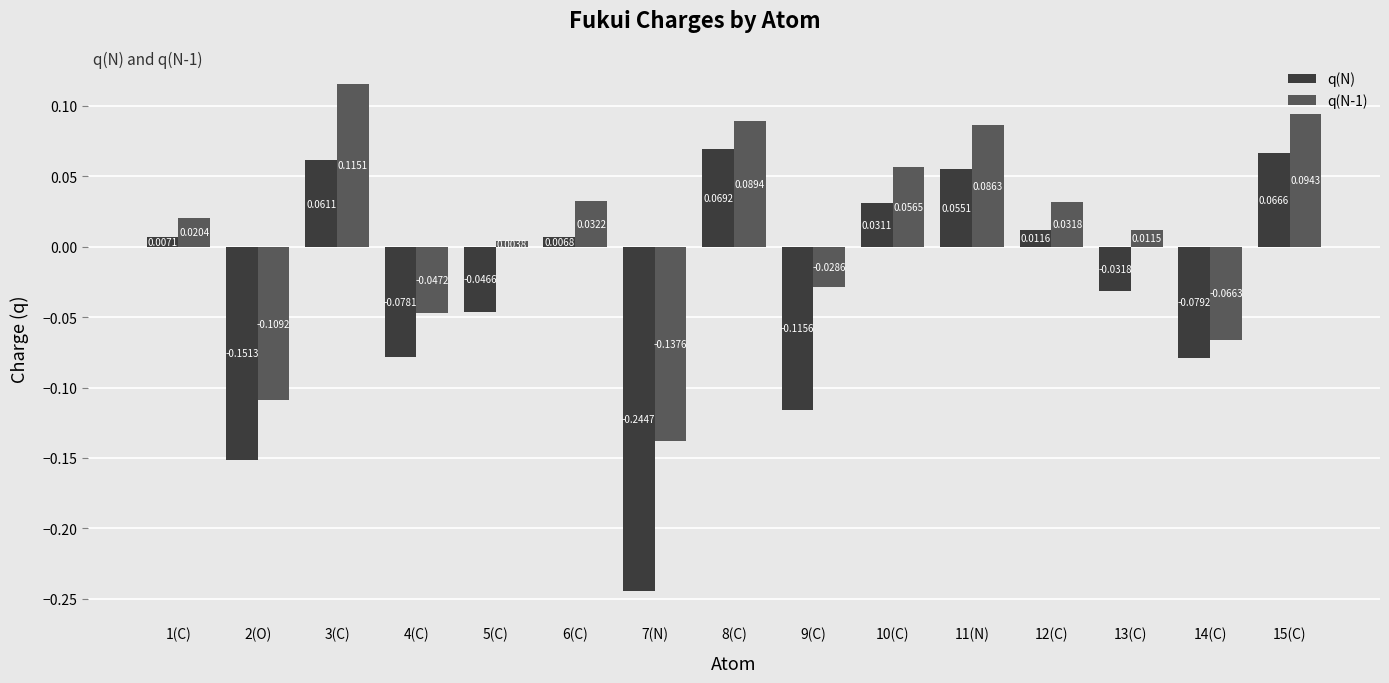

At 12(C), list the series in order from largest to smallest.

q(N-1), q(N)